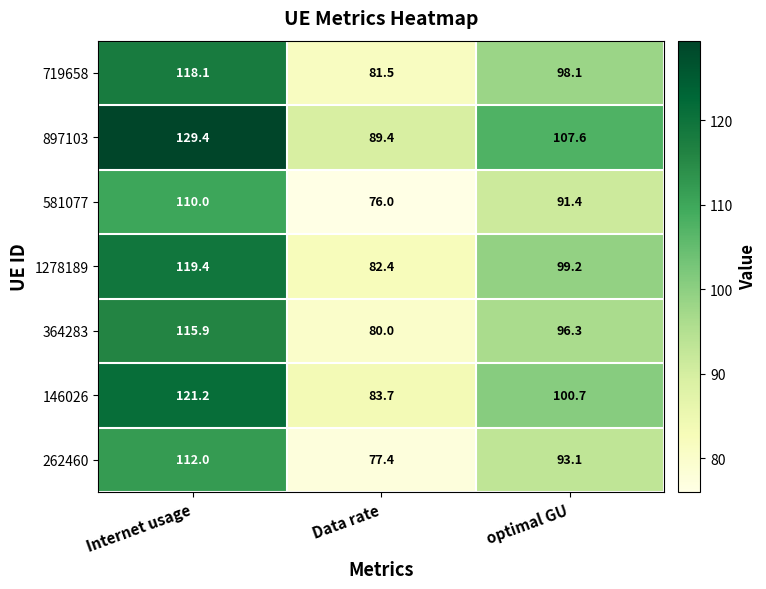

At which category is the sum across all series the highest?

Internet usage